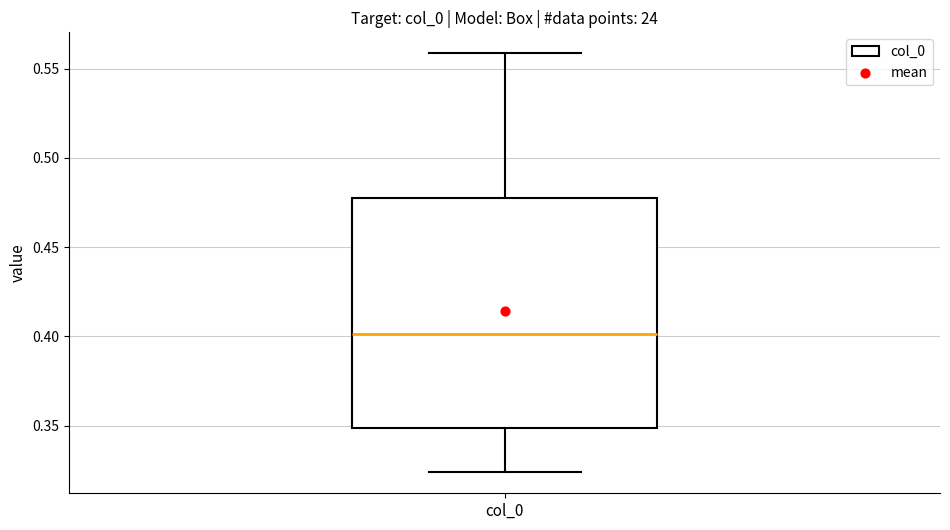

Read this box plot against the y-axis: the position of the median line, the range covered by the box, and the ends of both whiskers. The values are not printed on the chart, so give them approximately, as read against the axis.

median 0.400, box 0.350 to 0.480, whiskers 0.325 to 0.560